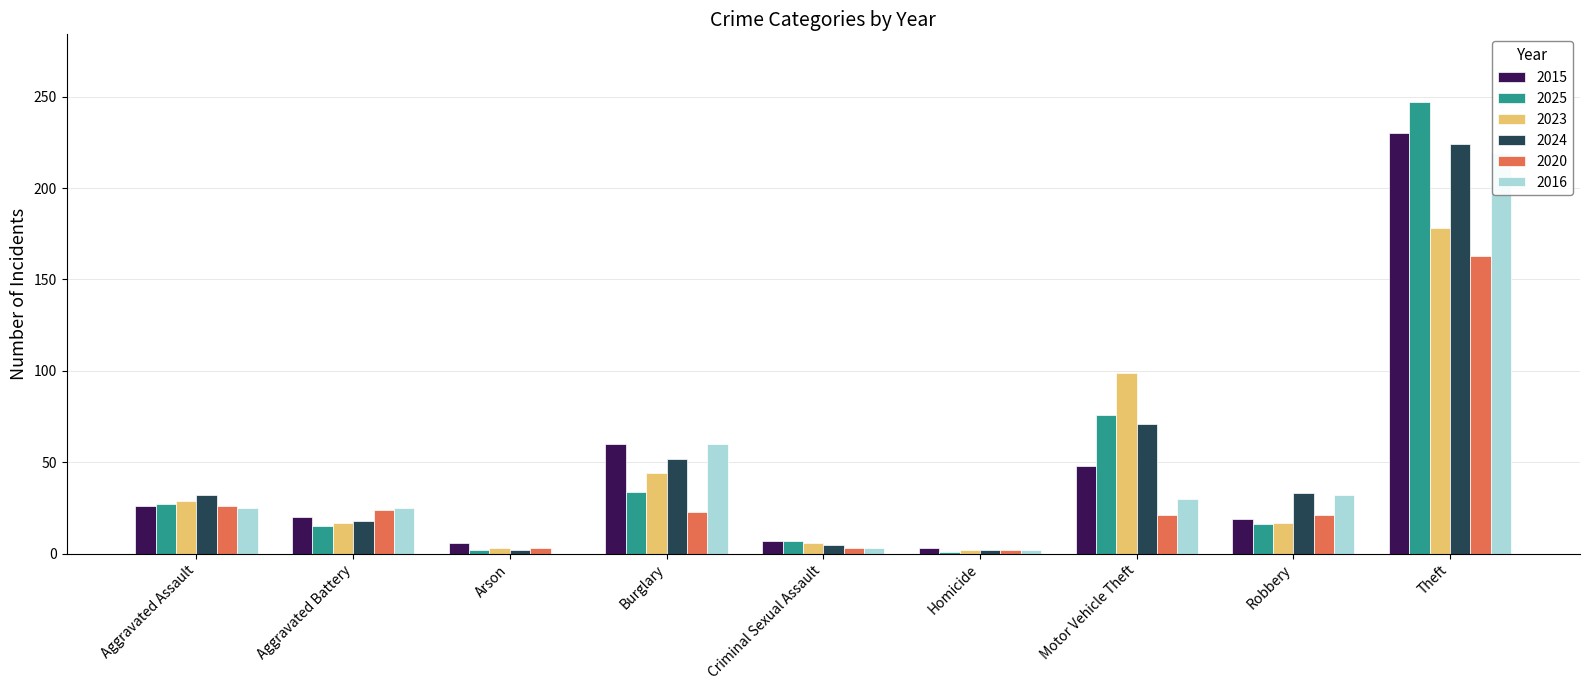

Which series changed the most between Aggravated Battery and Criminal Sexual Assault?

2016